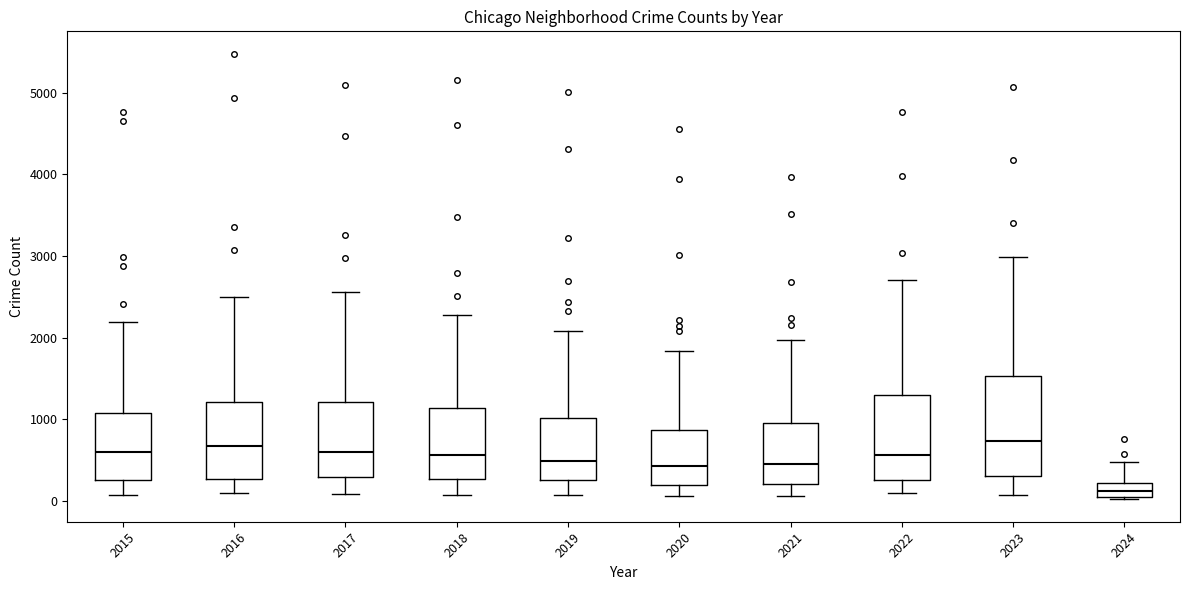

Where does the median line of the box at x = 2016 sit on the y-axis? The values are not printed on the chart, so give them approximately, as read against the axis.

700